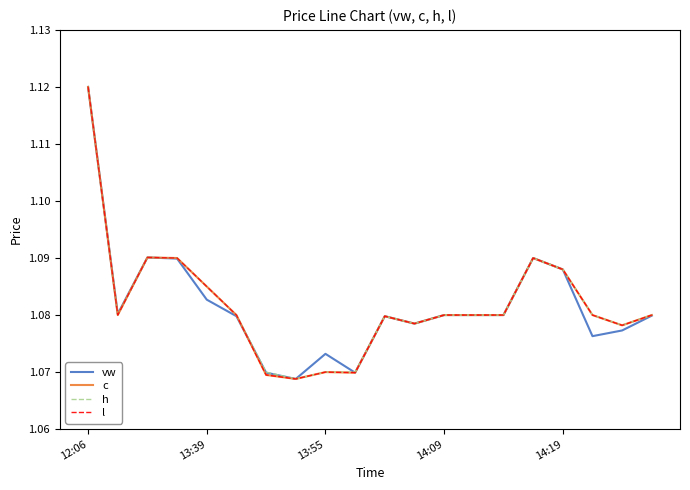

What is the label of the 7th point from the right?

13